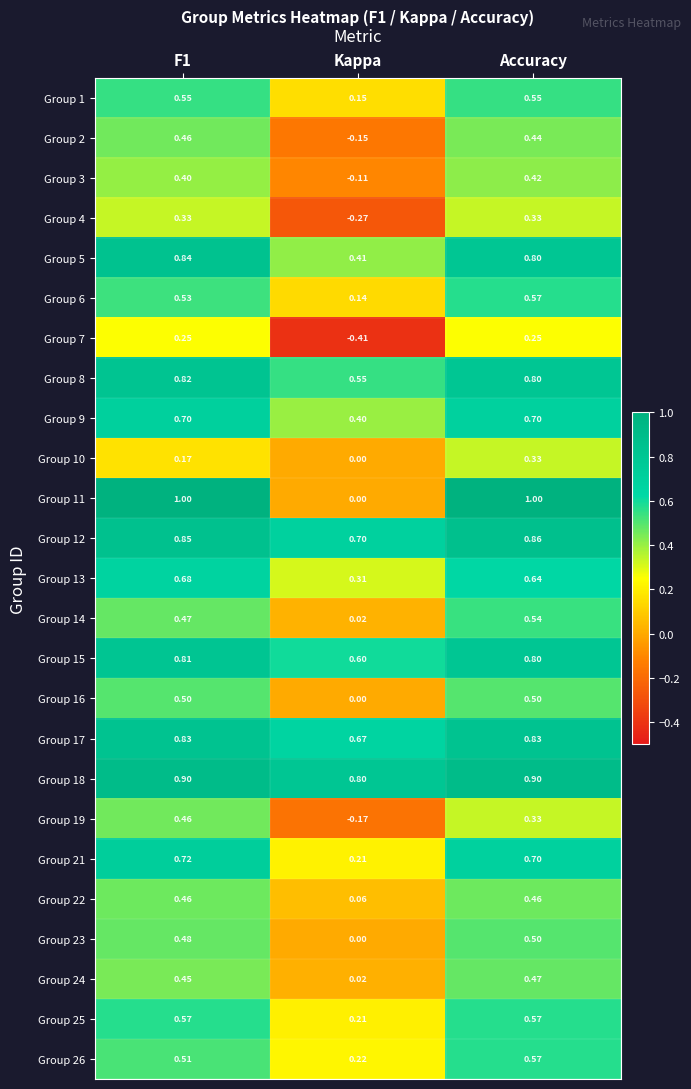

Is the value of Group 1 at F1 greater than the value of Group 19 at F1?

Yes